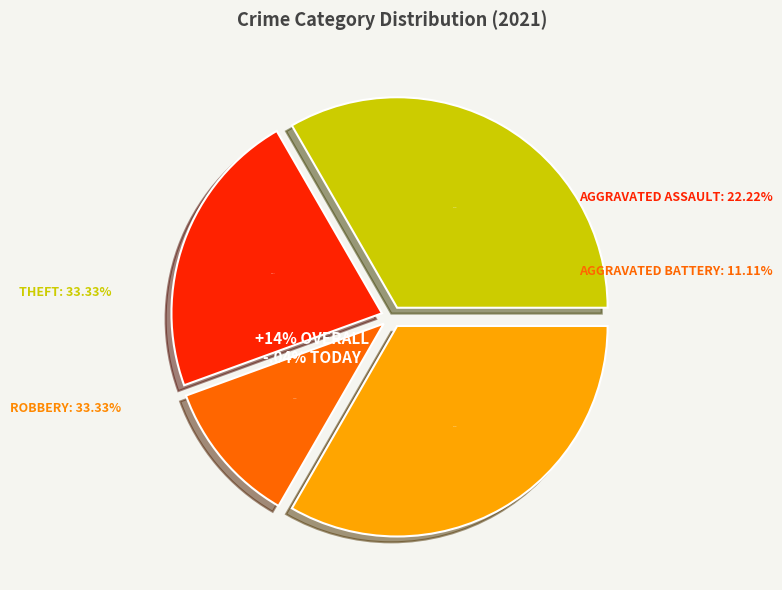

Which has a higher value, Robbery or Aggravated Battery?

Robbery